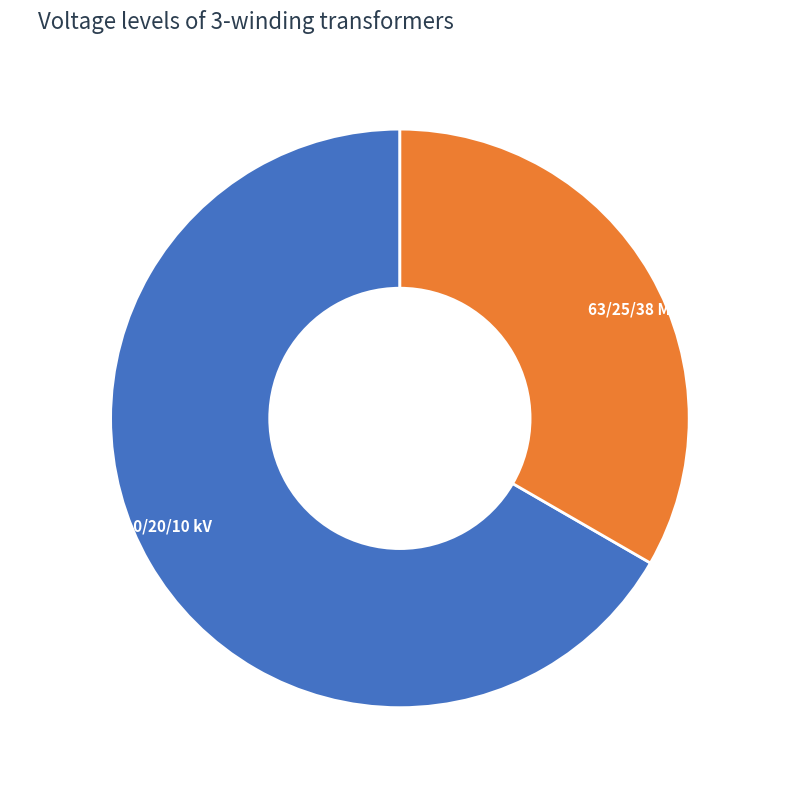

How many segments does this pie chart have?

2